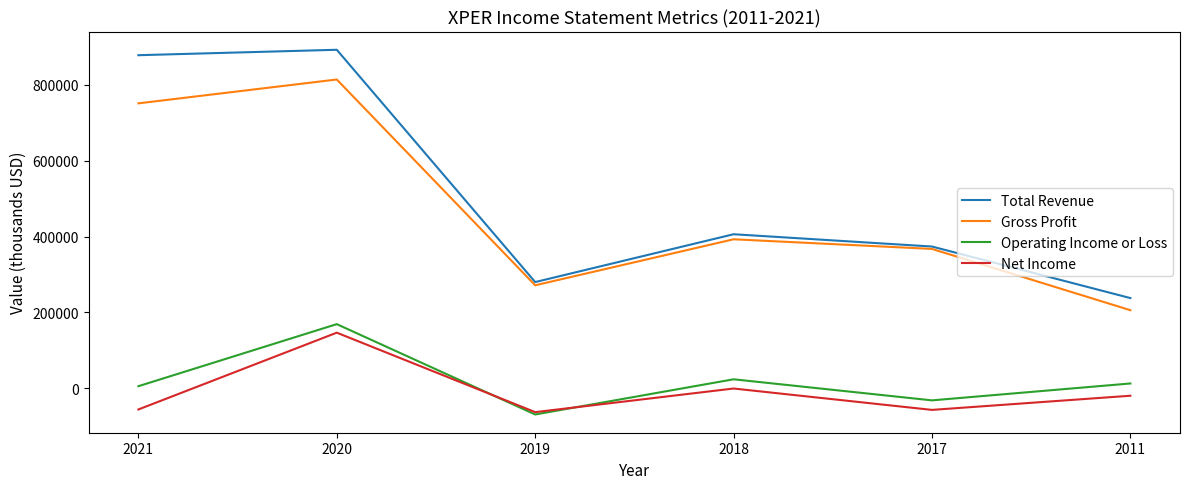

What is the sum of all Gross Profit values?

2802400